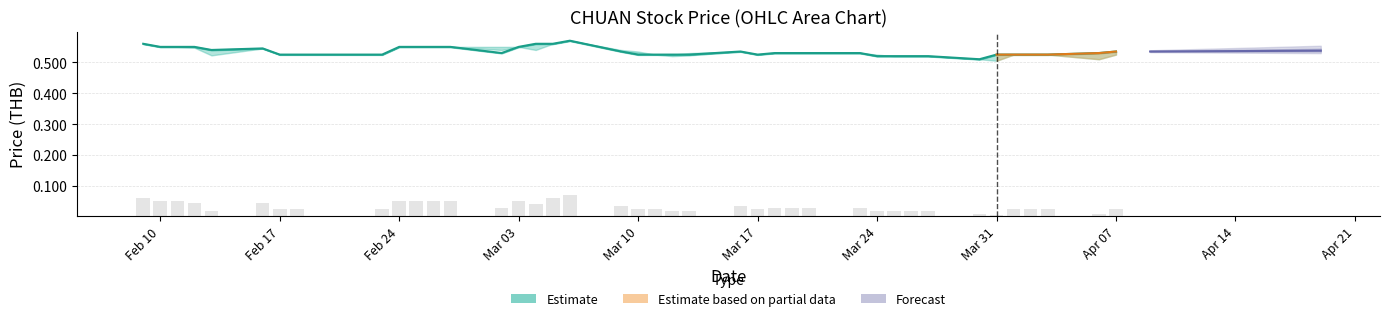

Reading left to right, transcribe all the data shown in this chart.

0.6	0.6	0.6	0.6	0.5	0.5	0.5	0.5	0.5	0.6	0.6	0.6	0.6	0.5	0.6	0.6	0.6	0.6	0.5	0.5	0.5	0.5	0.5	0.5	0.5	0.5	0.5	0.5	0.5	0.5	0.5	0.5	0.5	0.5	0.5	0.5	0.5	0.5	0.5	0.5